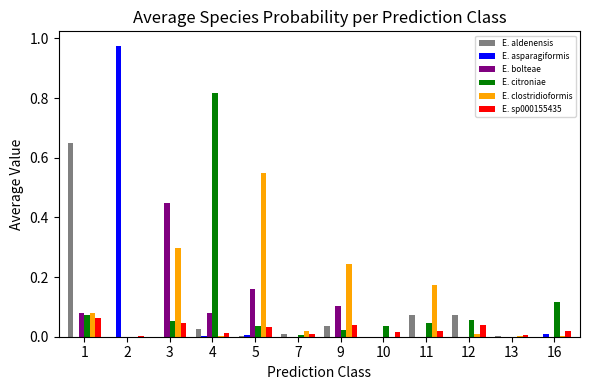

Are the bars grouped side by side (vs. stacked)?

Yes